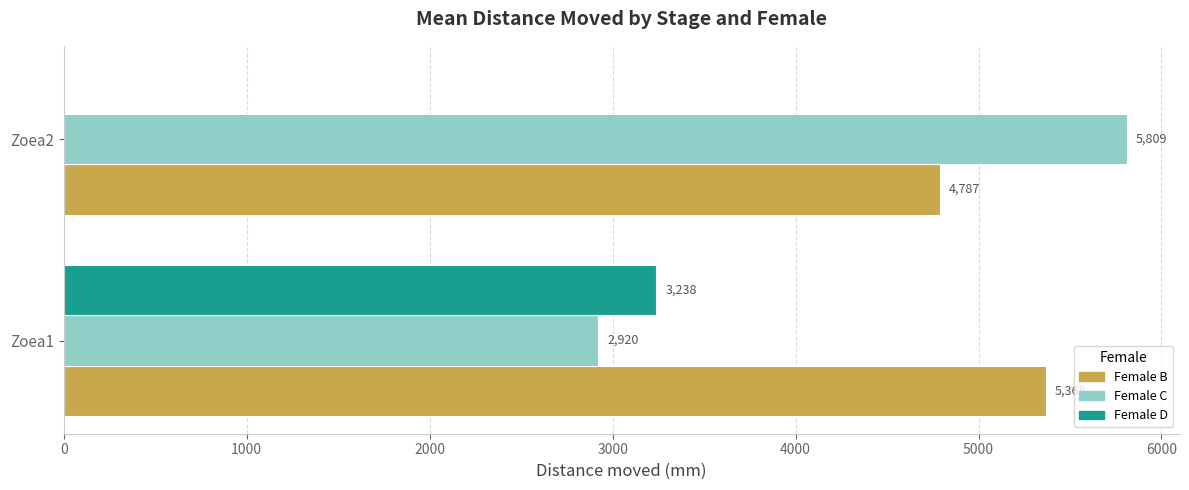

The Female C series shows 1713.8 at Zoea1. True or false?

False